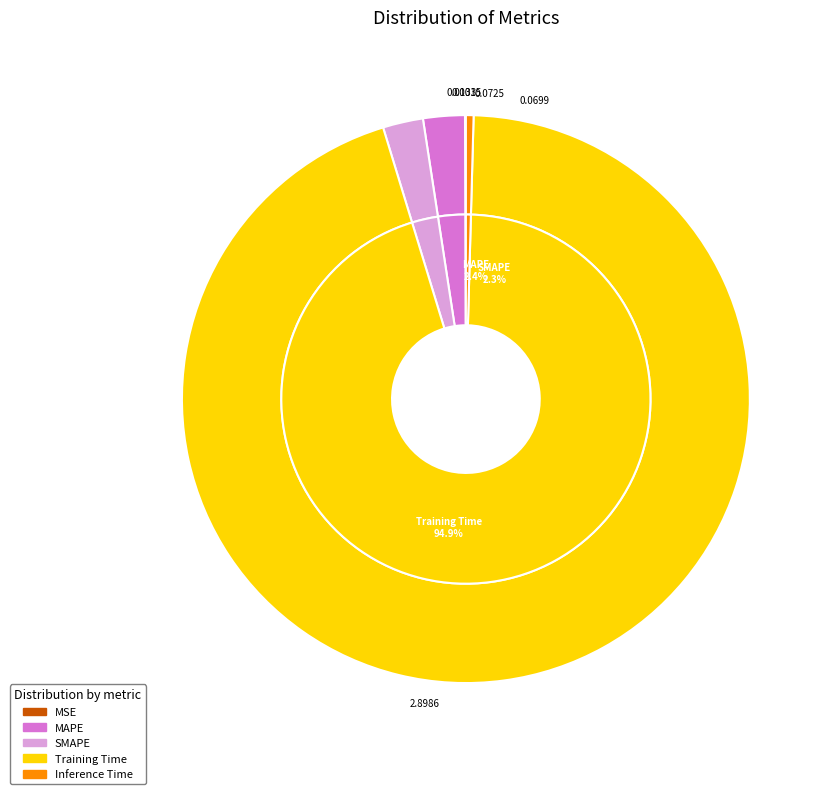

How many slices are in this pie chart?

5